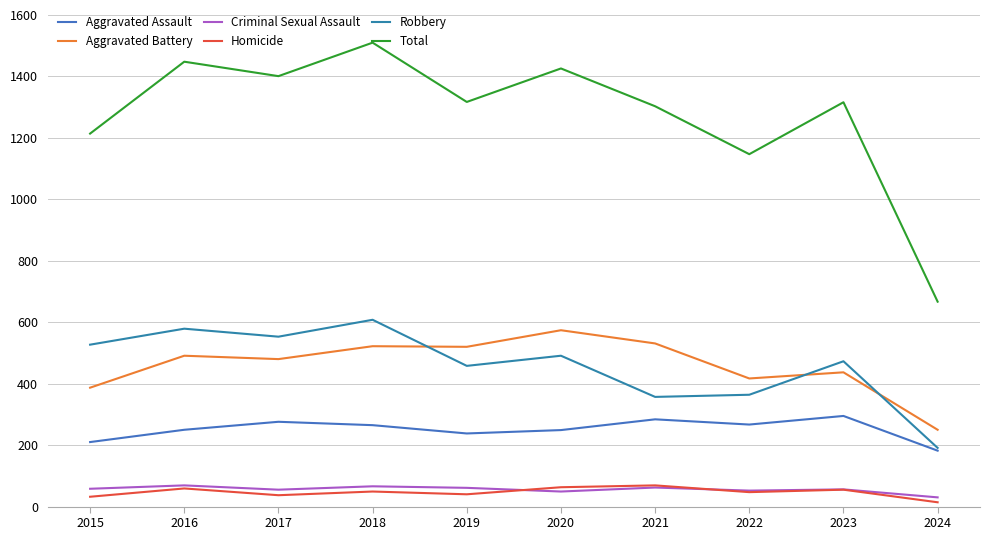

How many lines are shown in the chart?

6